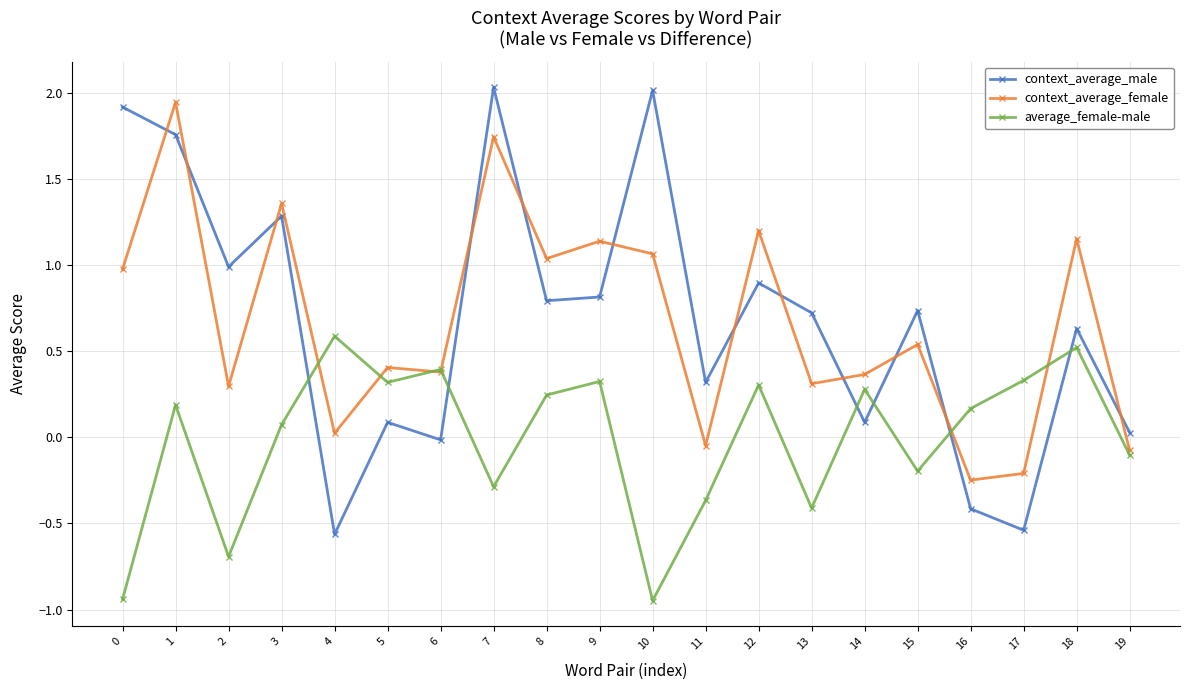

What is the maximum value for average_female-male?

0.6